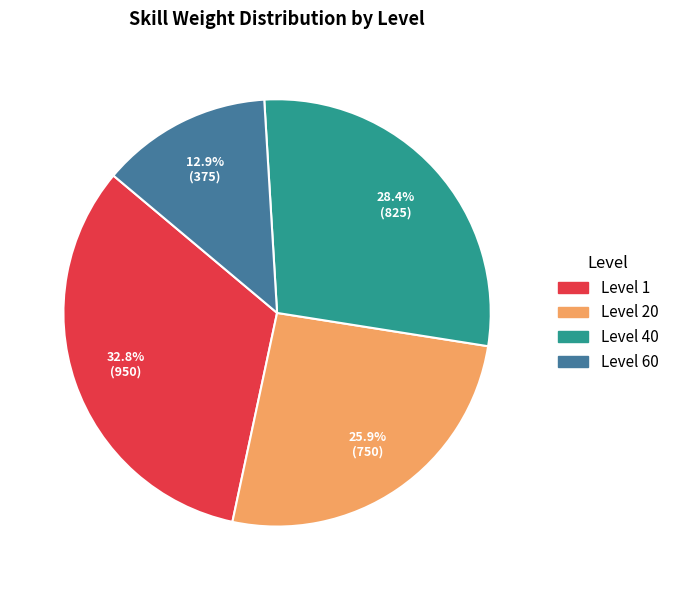

Is there a majority slice in this chart?

No